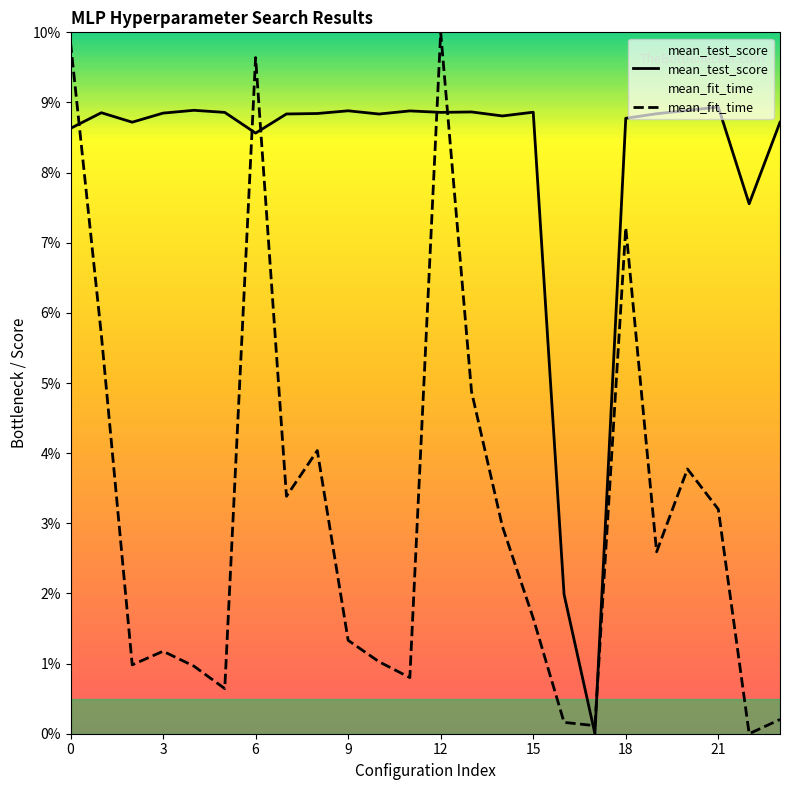

Between 16 and 17, which is larger?

16